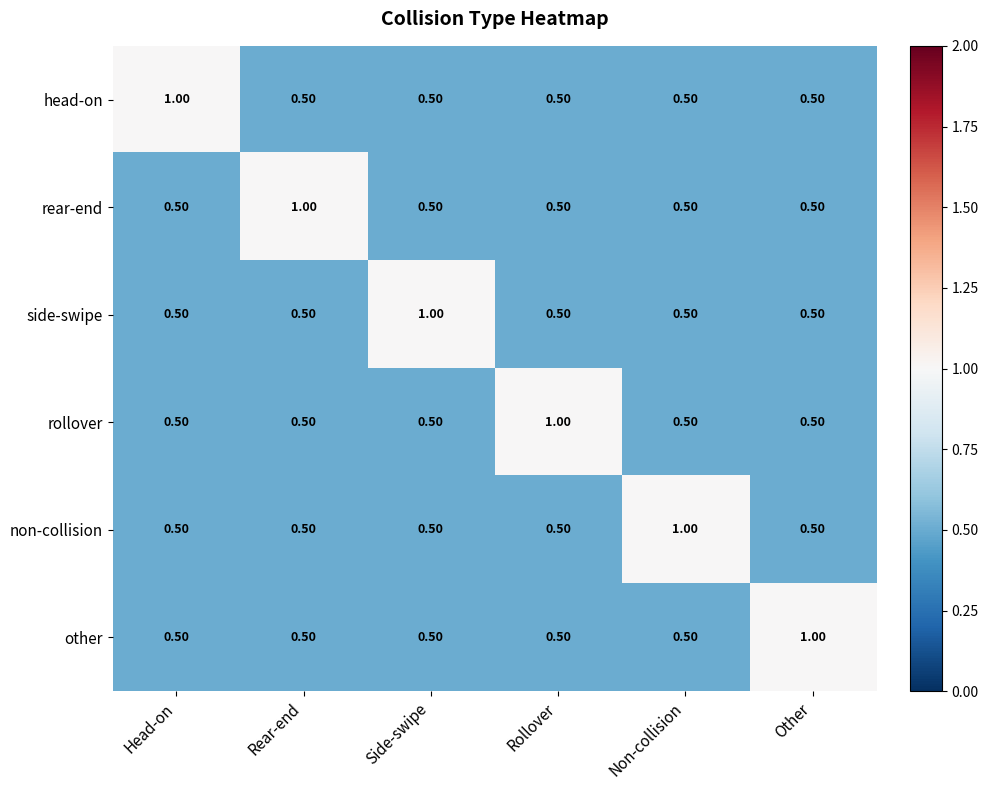

What is the total value across all series at Other?

3.5